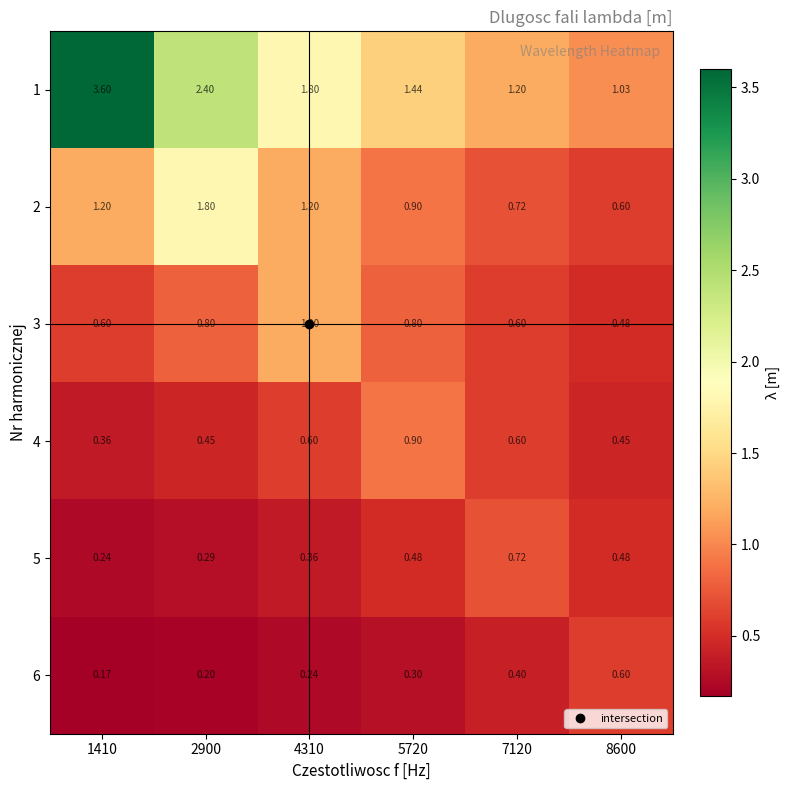

Is the value of 2 at 1410 greater than the value of 6 at 7120?

Yes